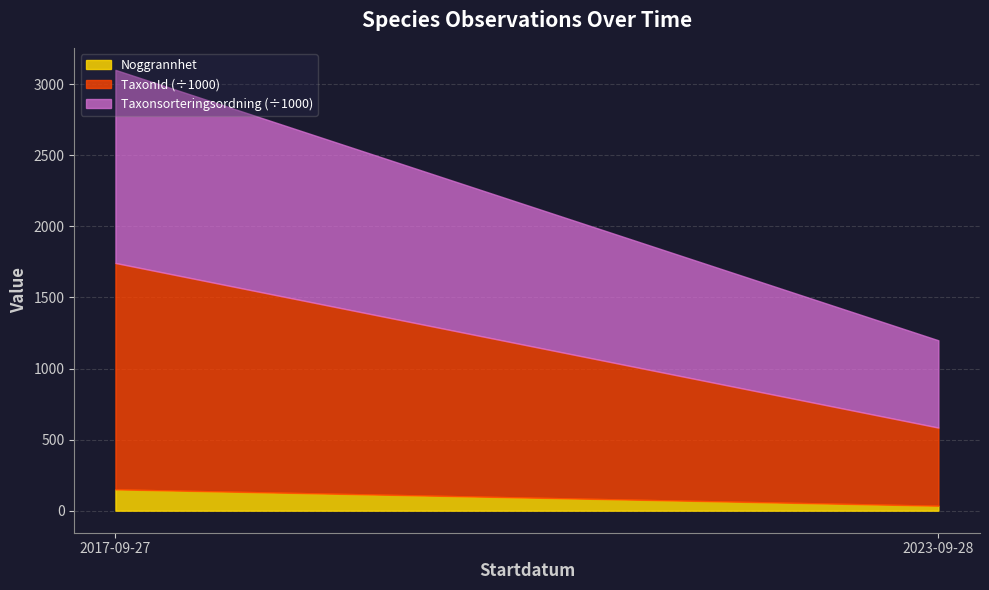

What is the total value across all series at 2017-09-27?

3101.4